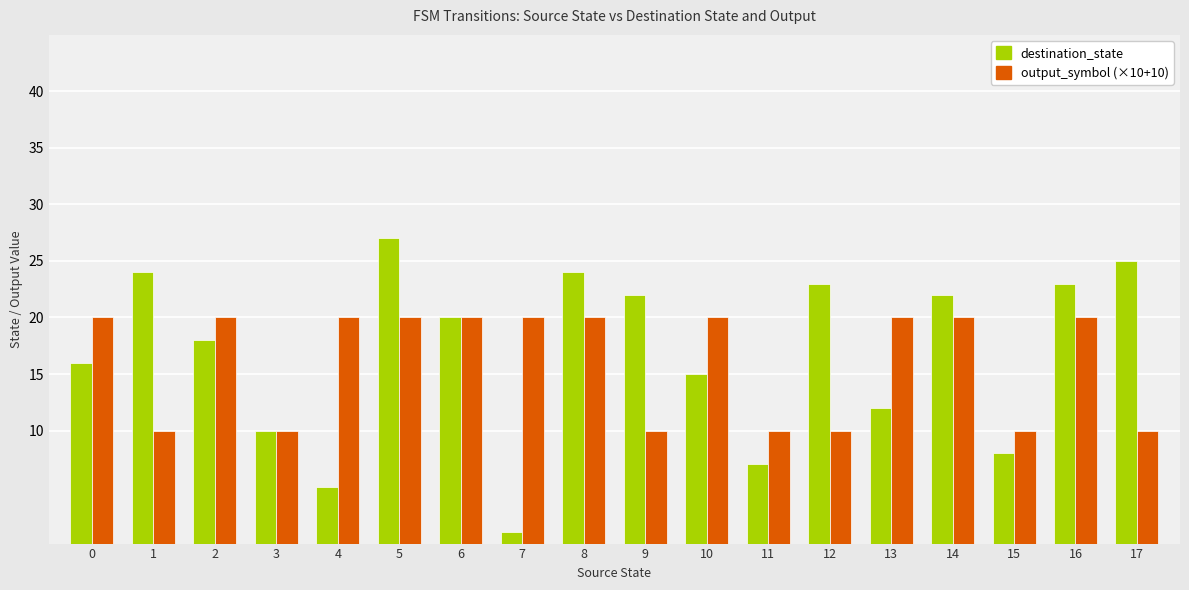

What are all the series names shown in the legend?

destination_state, output_symbol (×10+10)